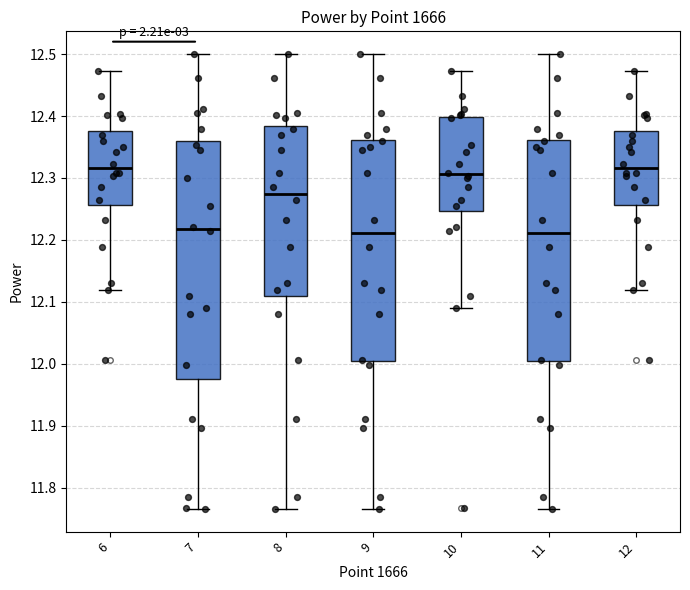

Reading left to right, read every box against the y-axis: the position of its median line, the range the box covers, and the ends of its whiskers. The values are not printed on the chart, so give them approximately, as read against the axis.

6: median 12.32, box 12.26 to 12.38, whiskers 12.12 to 12.47
7: median 12.22, box 11.98 to 12.36, whiskers 11.77 to 12.50
8: median 12.27, box 12.11 to 12.38, whiskers 11.77 to 12.50
9: median 12.21, box 12.00 to 12.36, whiskers 11.77 to 12.50
10: median 12.31, box 12.25 to 12.40, whiskers 12.09 to 12.47
11: median 12.21, box 12.00 to 12.36, whiskers 11.77 to 12.50
12: median 12.32, box 12.26 to 12.38, whiskers 12.12 to 12.47